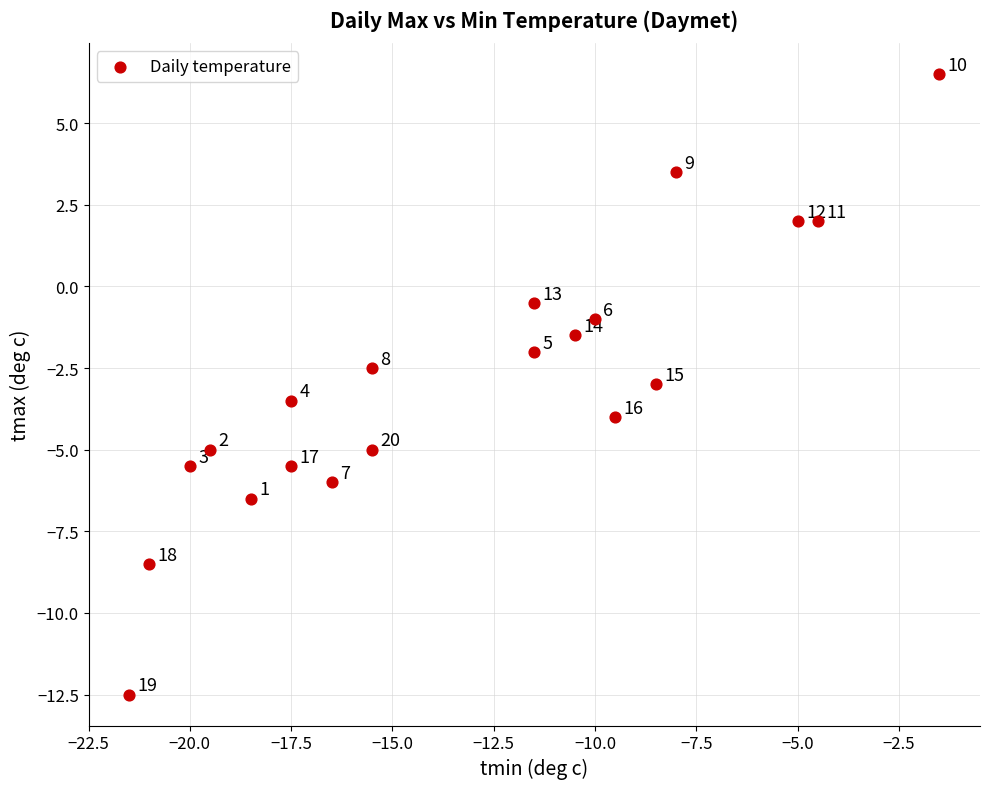

What is the range of X values (max minus min)?

20.0